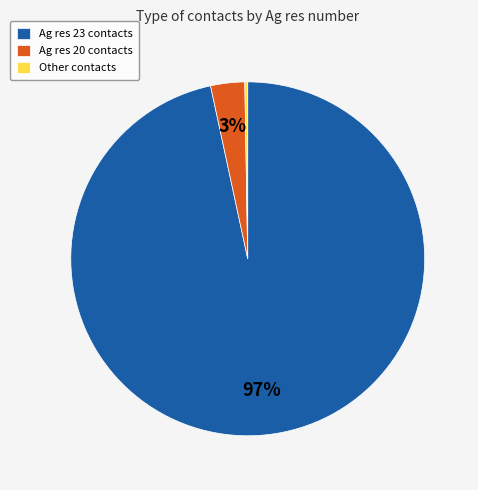

To the nearest percent, what is the average slice percentage?

33%